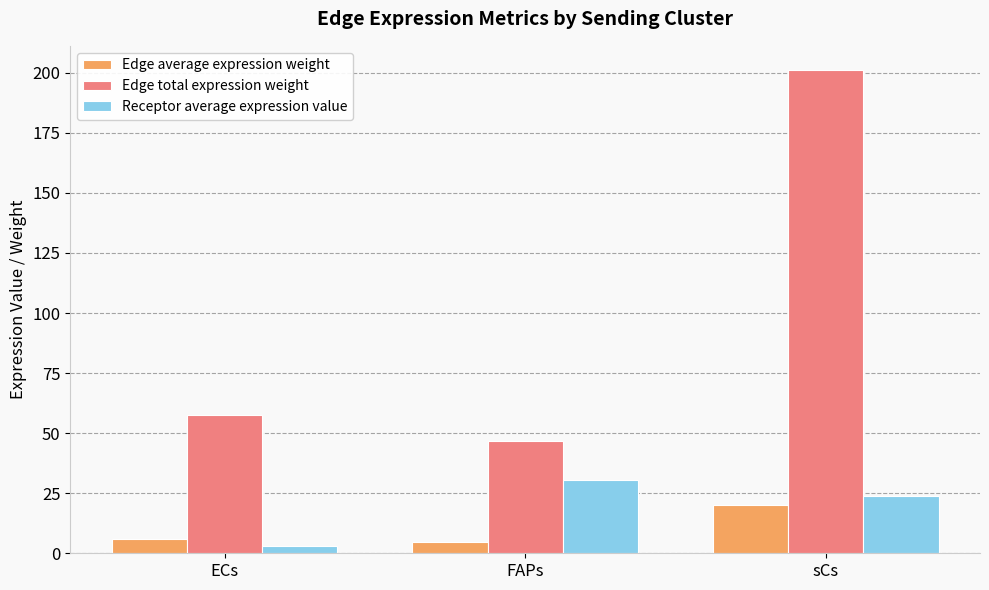

Rank the series at sCs from lowest to highest value.

Edge average expression weight, Receptor average expression value, Edge total expression weight